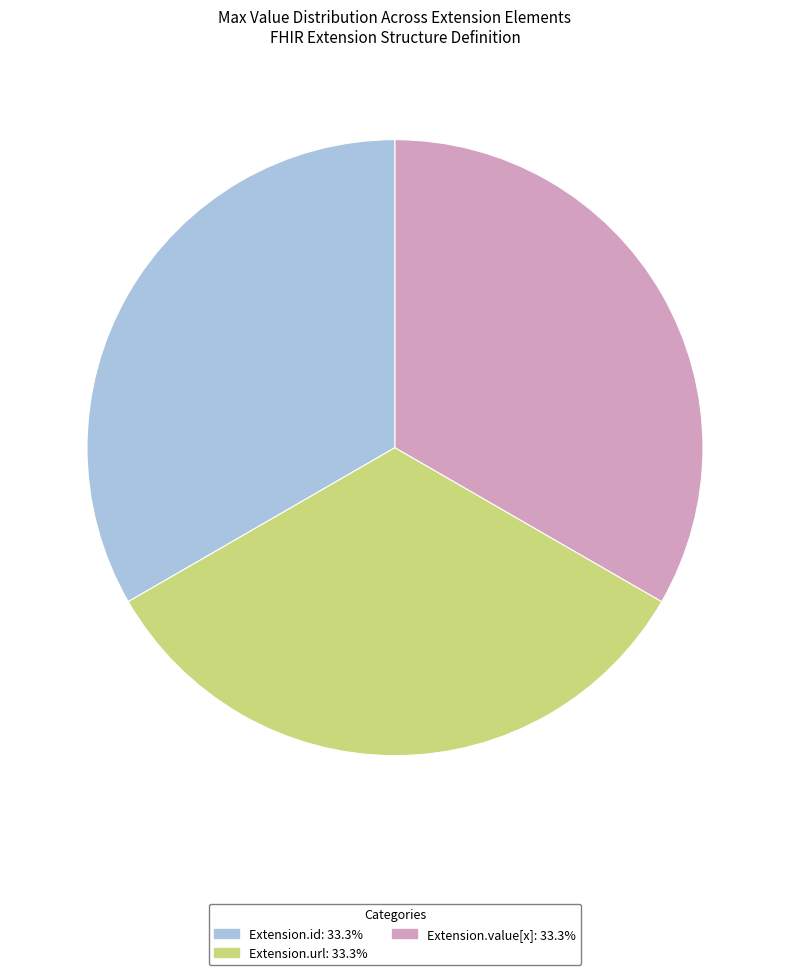

Is there any slice that represents more than half of the pie?

No